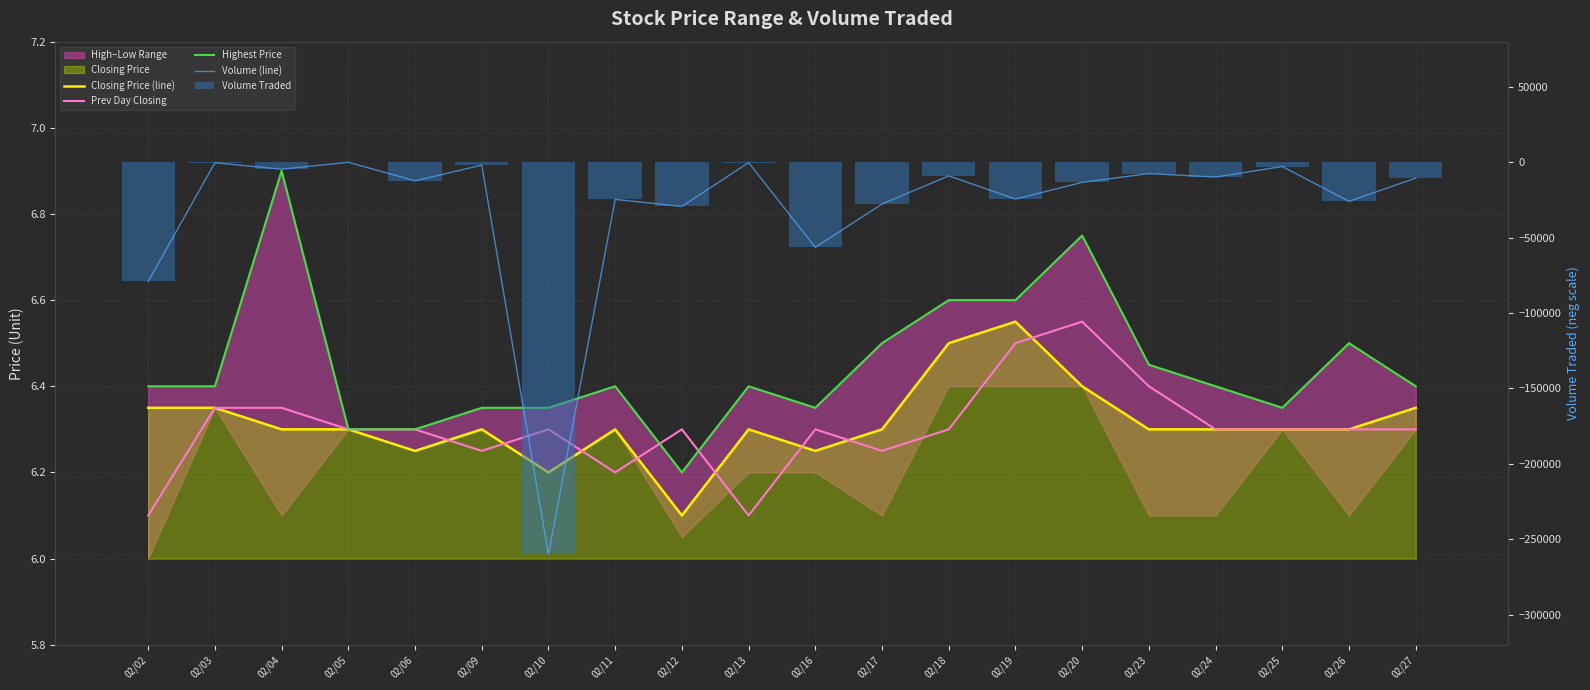

At 02/20, list the series in order from largest to smallest.

Highest Price, Prev Day Closing, Closing Price (line), Volume (line), Volume Traded